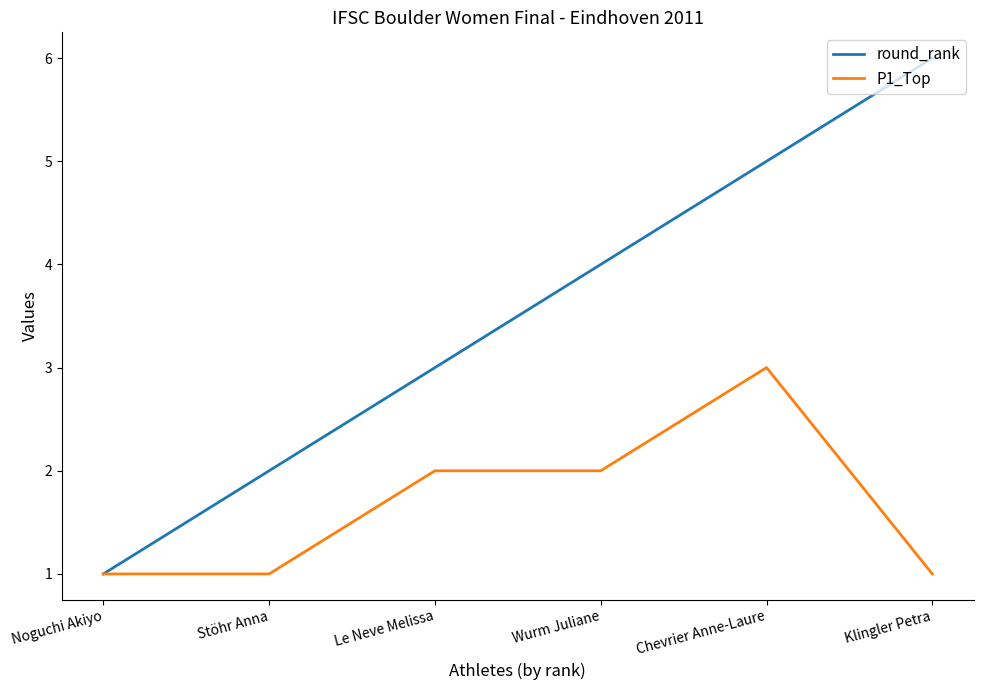

Is the value of P1_Top at Le Neve Melissa greater than the value of round_rank at Chevrier Anne-Laure?

No